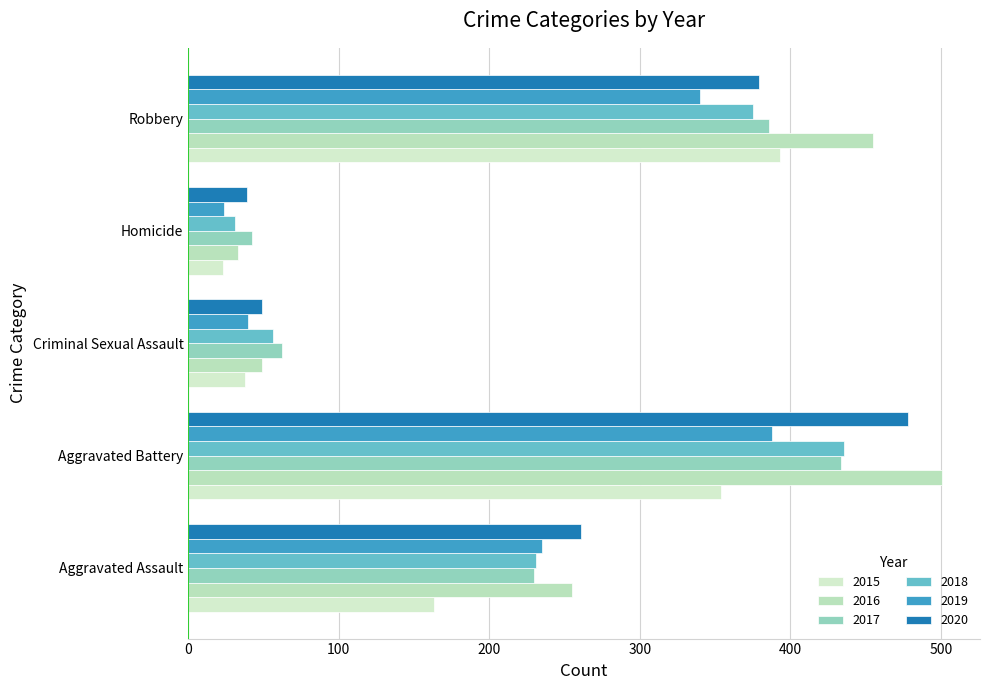

What is the label of the 5th bar from the left?

Robbery